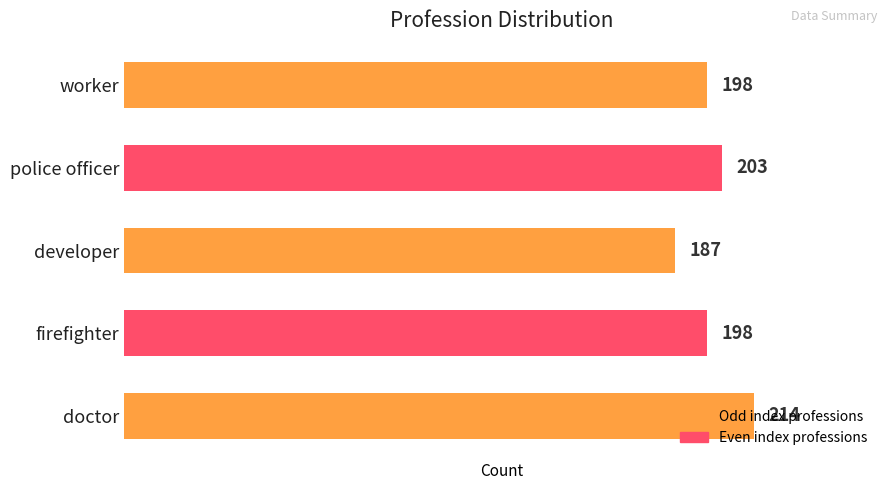

How many values are between 198 and 203?

3